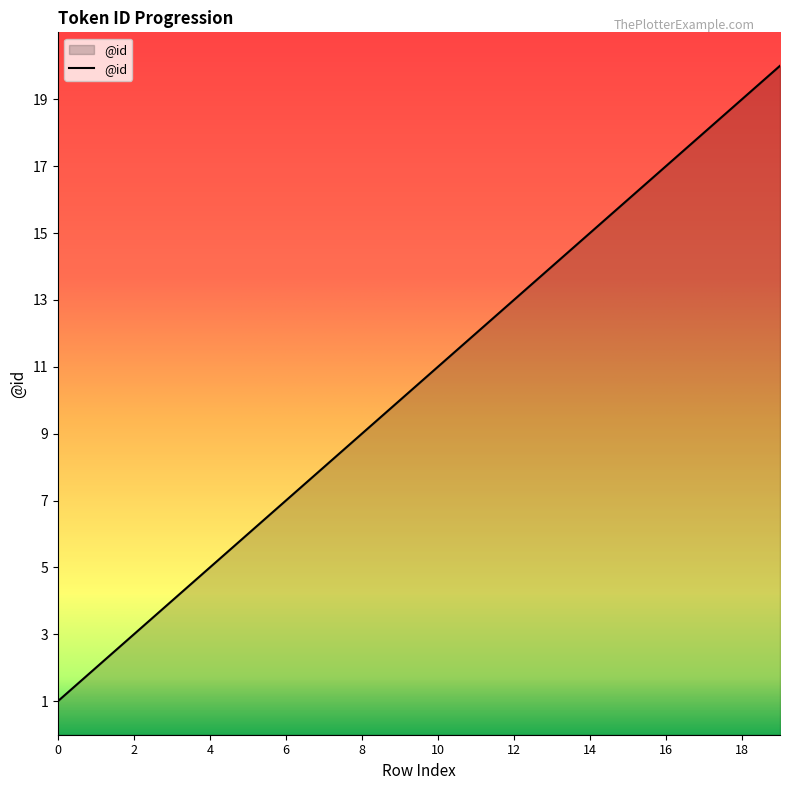

What is the maximum value shown in the chart?

20